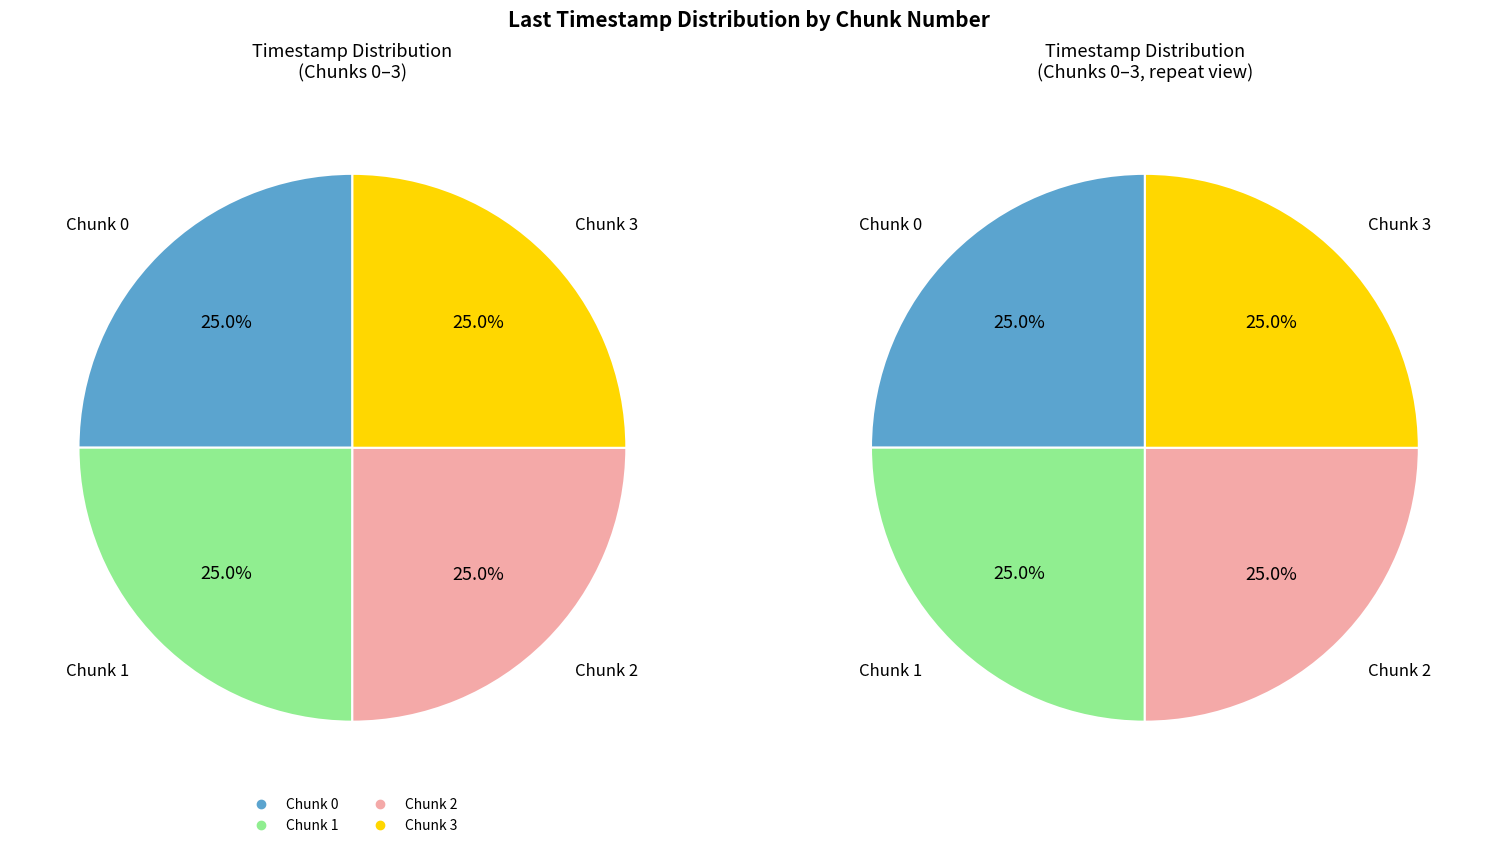

What percentage is NOT represented by 3?

75.0%